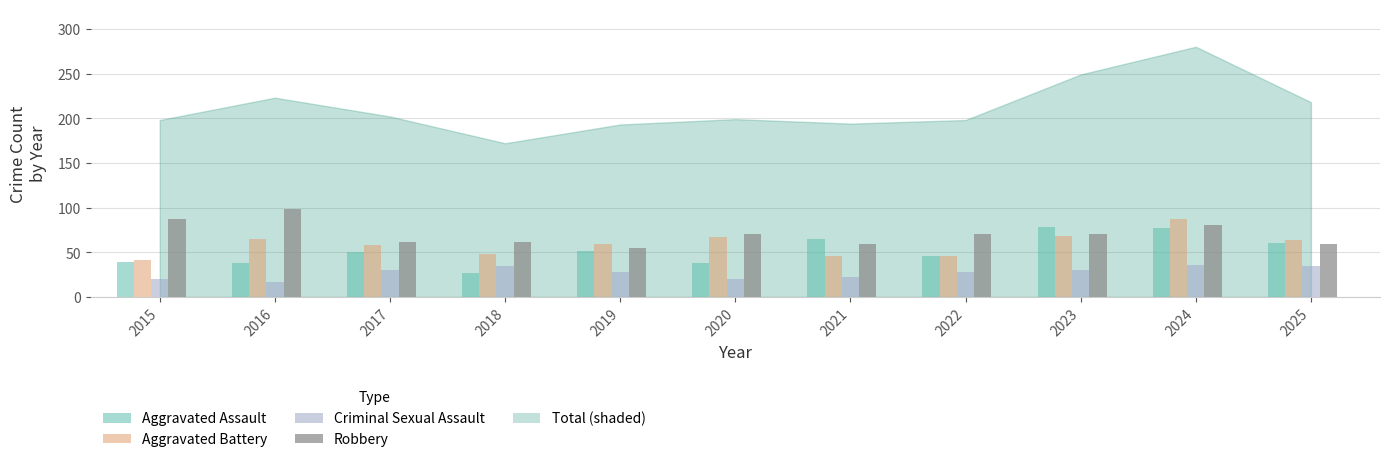

What is the total value across all series at 2019?

193